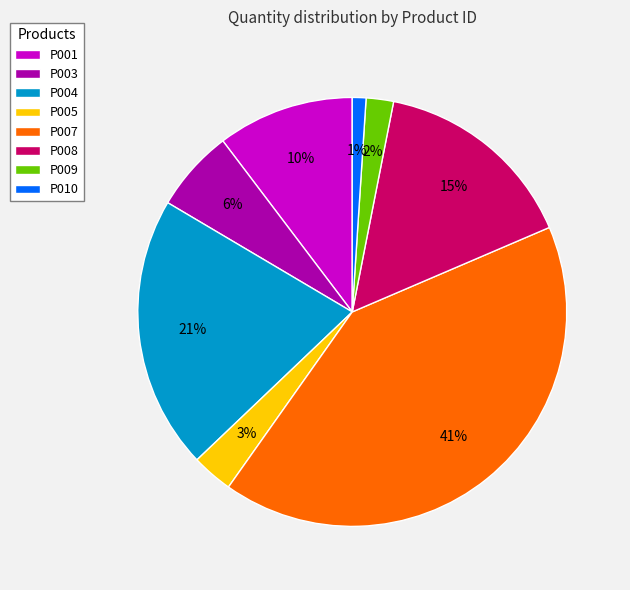

To the nearest percent, what is the difference between the P009 and P001 slice percentages?

8%